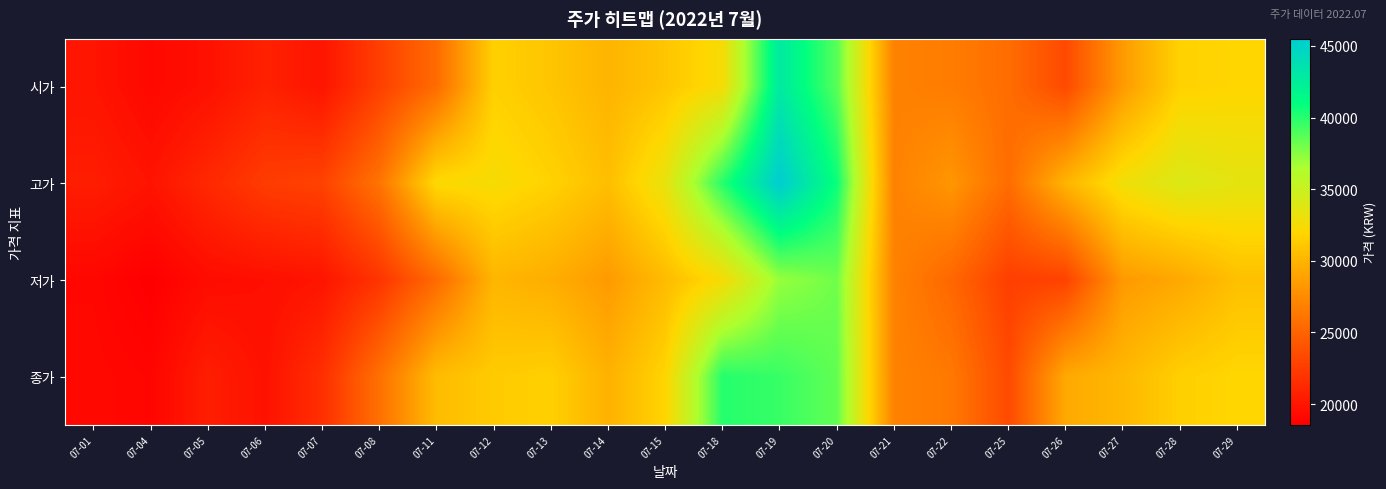

Reading left to right, what are all the values shown in this chart?

시가: 07-01=19950	07-04=19150	07-05=19700	07-06=20750	07-07=19950	07-08=22700	07-11=25500	07-12=31650	07-13=31000	07-14=29950	07-15=31000	07-18=32550	07-19=42850	07-20=38700	07-21=26950	07-22=26600	07-25=25600	07-26=23350	07-27=28450	07-28=31750	07-29=31950
고가: 07-01=20500	07-04=19900	07-05=21200	07-06=22500	07-07=22900	07-08=26050	07-11=32250	07-12=32500	07-13=31750	07-14=30600	07-15=33300	07-18=40000	07-19=45500	07-20=40700	07-21=26950	07-22=28200	07-25=25600	07-26=30000	07-27=32850	07-28=34050	07-29=33500
저가: 07-01=19050	07-04=18550	07-05=19400	07-06=19600	07-07=19950	07-08=22000	07-11=25450	07-12=30050	07-13=29550	07-14=28450	07-15=30400	07-18=32500	07-19=37100	07-20=38100	07-21=26950	07-22=25250	07-25=22700	07-26=22900	07-27=28400	07-28=29250	07-29=30700
종가: 07-01=19150	07-04=18950	07-05=20550	07-06=19750	07-07=21650	07-08=25850	07-11=30450	07-12=31350	07-13=31600	07-14=29800	07-15=31900	07-18=40000	07-19=39550	07-20=38450	07-21=26950	07-22=26350	07-25=23400	07-26=29300	07-27=30200	07-28=31600	07-29=32000